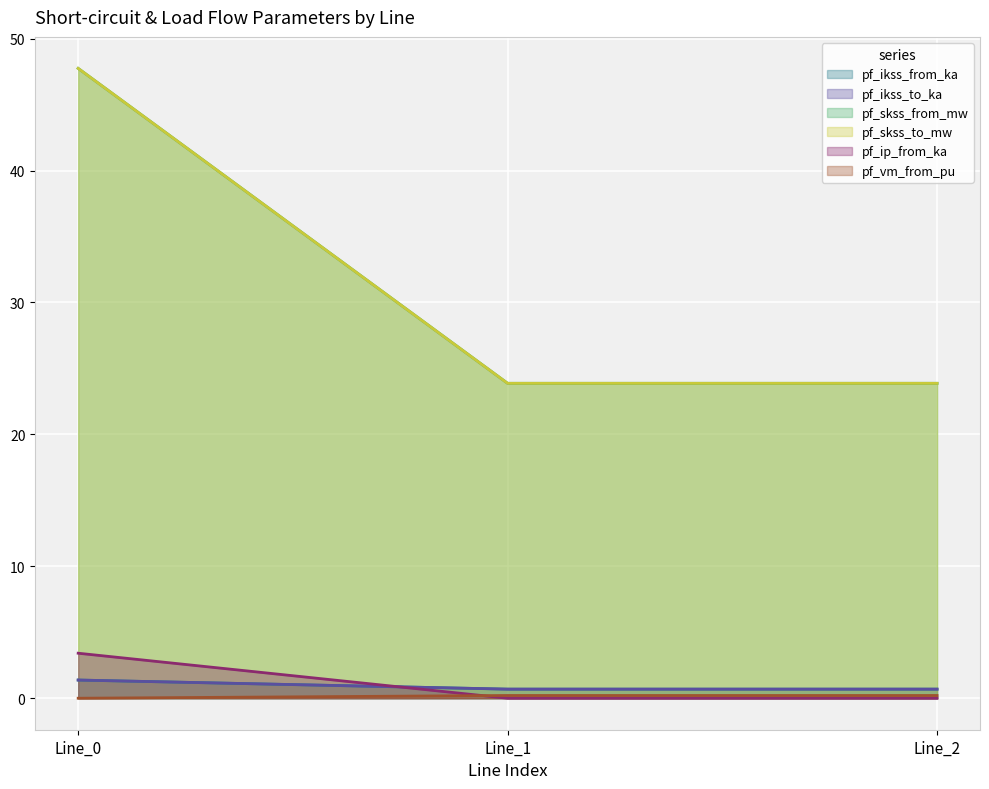

Count the number of categories in the chart.

3